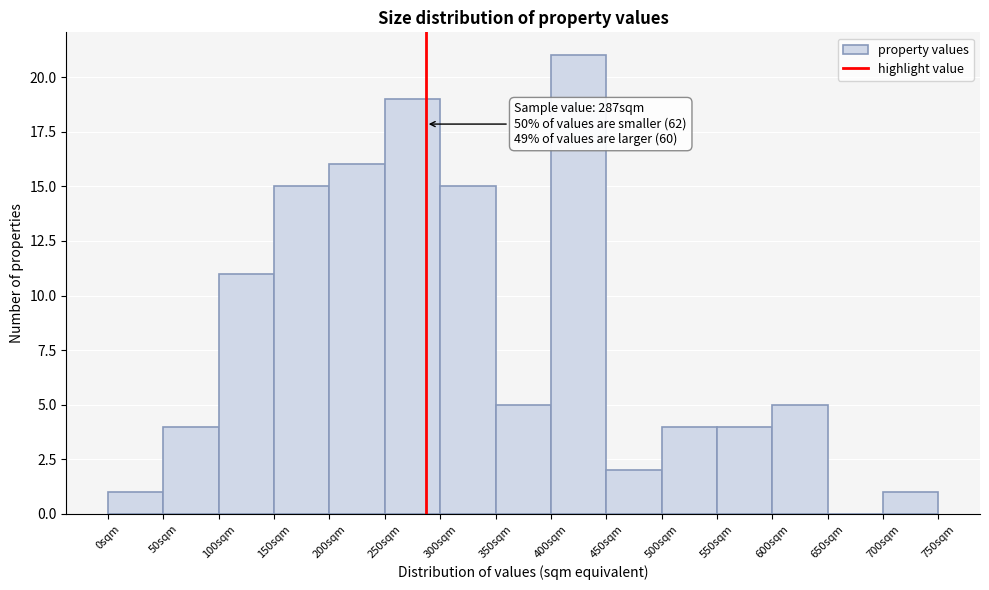

Which range on the x-axis has the tallest bar?

400 to 450